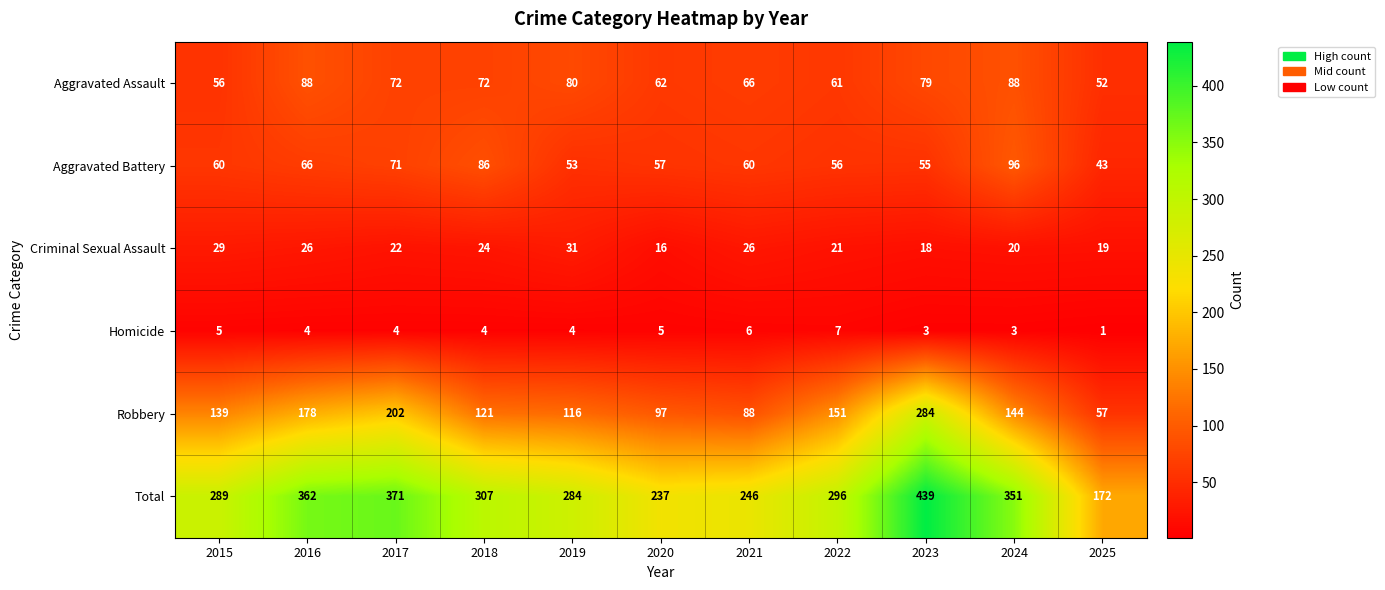

Which category has the highest value across all series?

2023